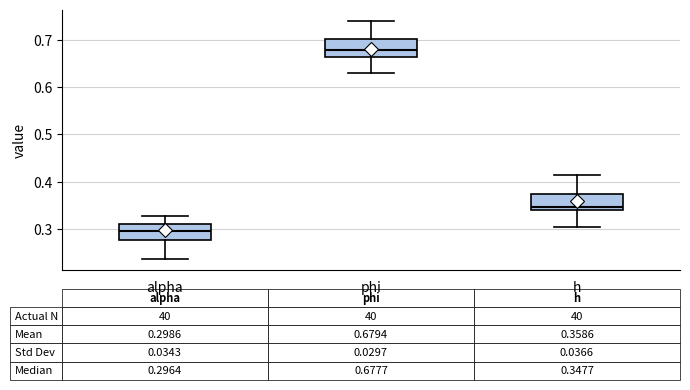

Which box's median line is the lowest?

alpha